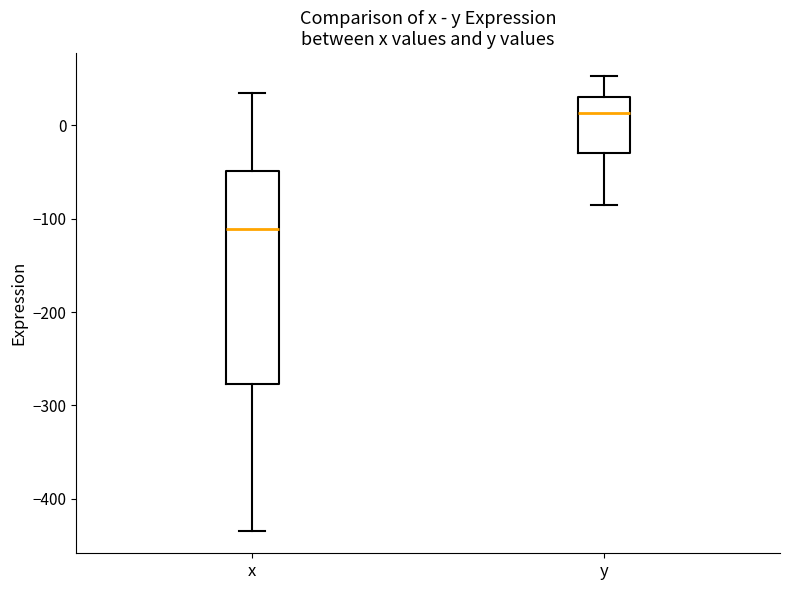

Where does the lower whisker of the box for x end on the y-axis? The values are not printed on the chart, so give them approximately, as read against the axis.

-430